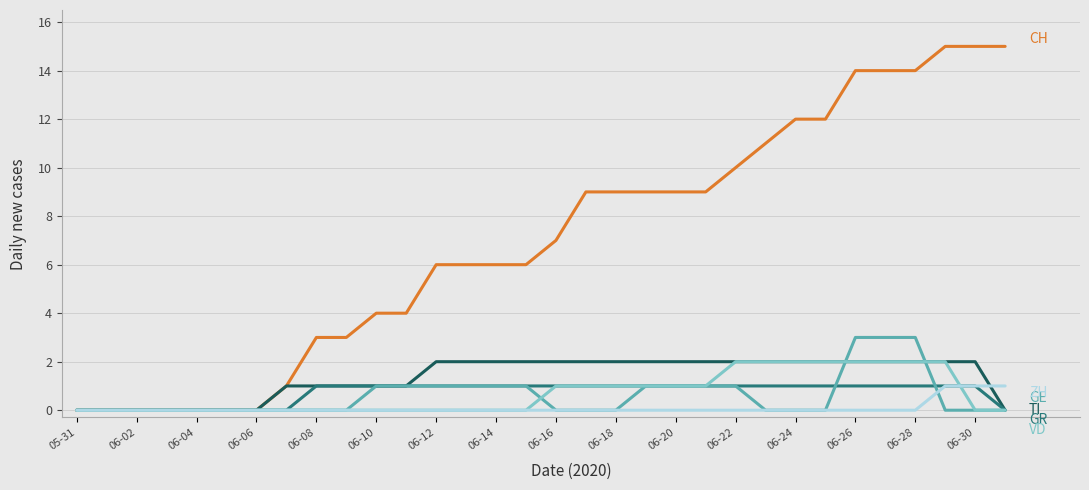

What is the maximum value shown in the chart?

15